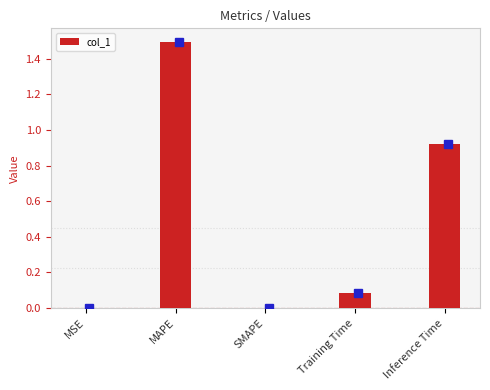

What is the sum of all values?

2.5